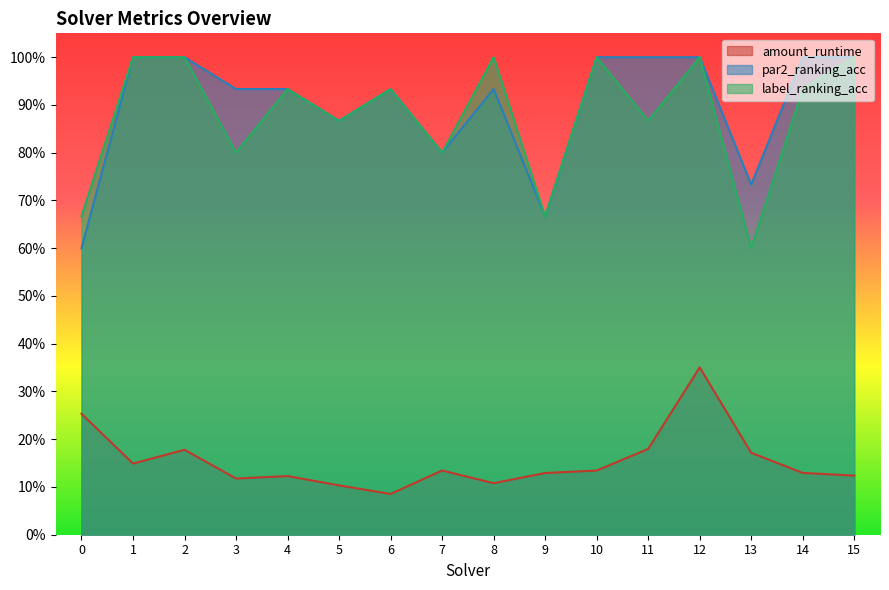

True or false: amount_runtime and par2_ranking_acc intersect in this chart.

False